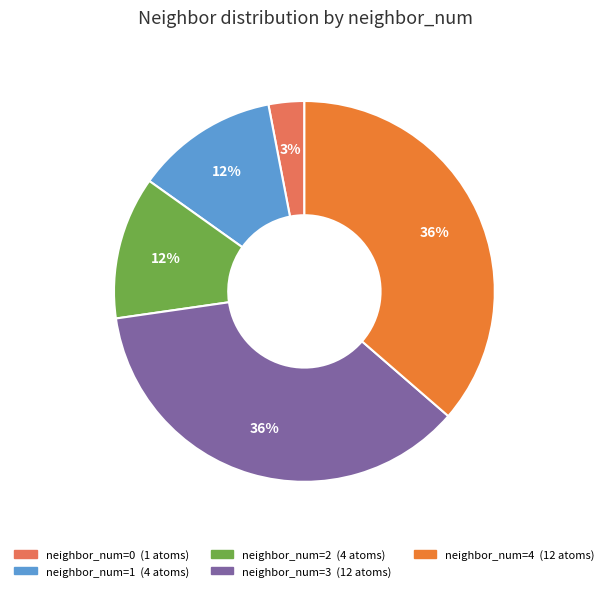

Does any single category account for the majority?

No